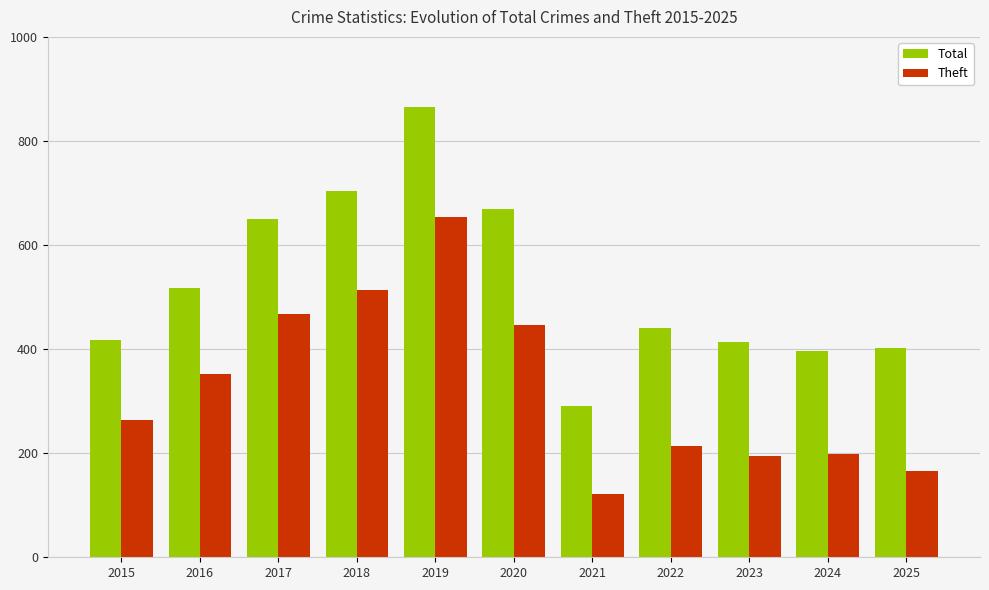

How many data points in Theft are less than 264?

5